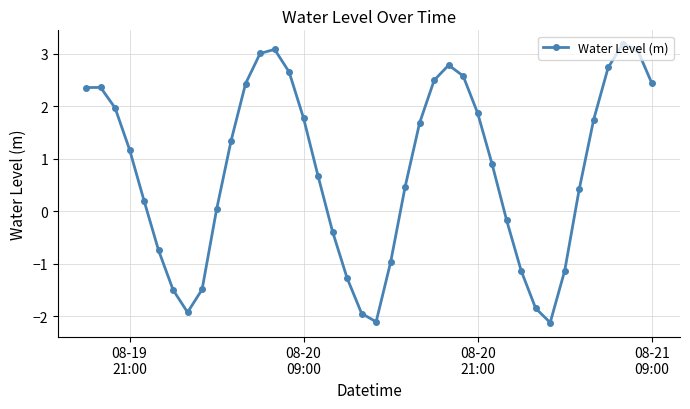

What is the minimum value shown in the chart?

-2.1